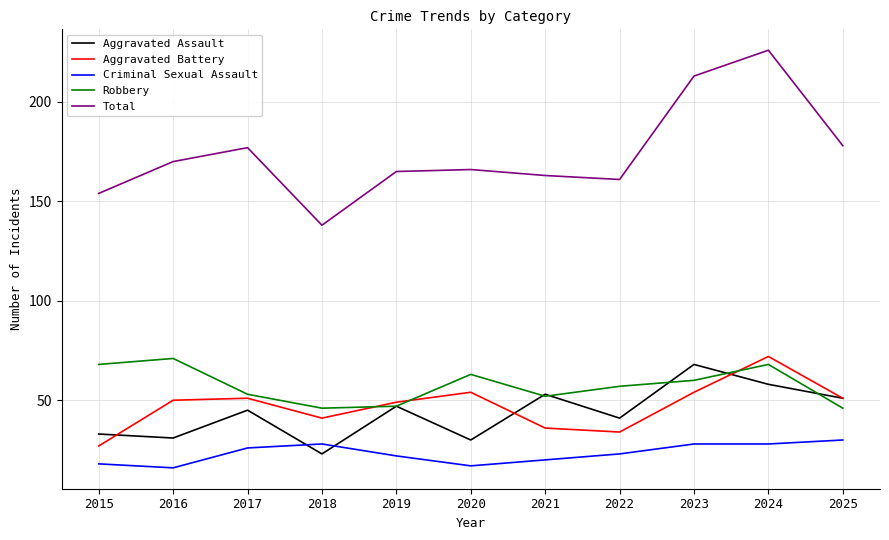

Is it true that Total equals 70 at 2020?

False